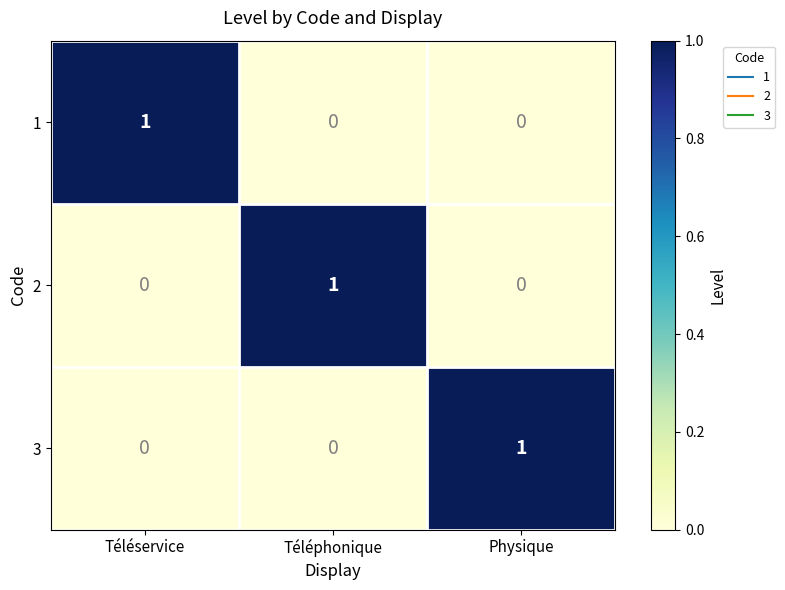

The value of 3 at Physique is 1. True or false?

True